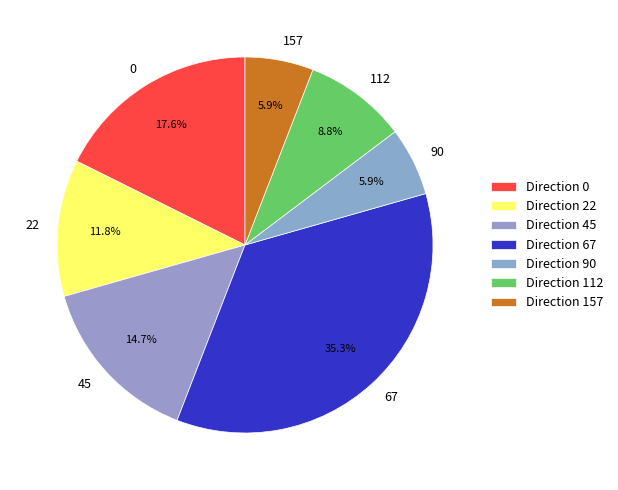

How much of the chart is everything except 90?

94.1%